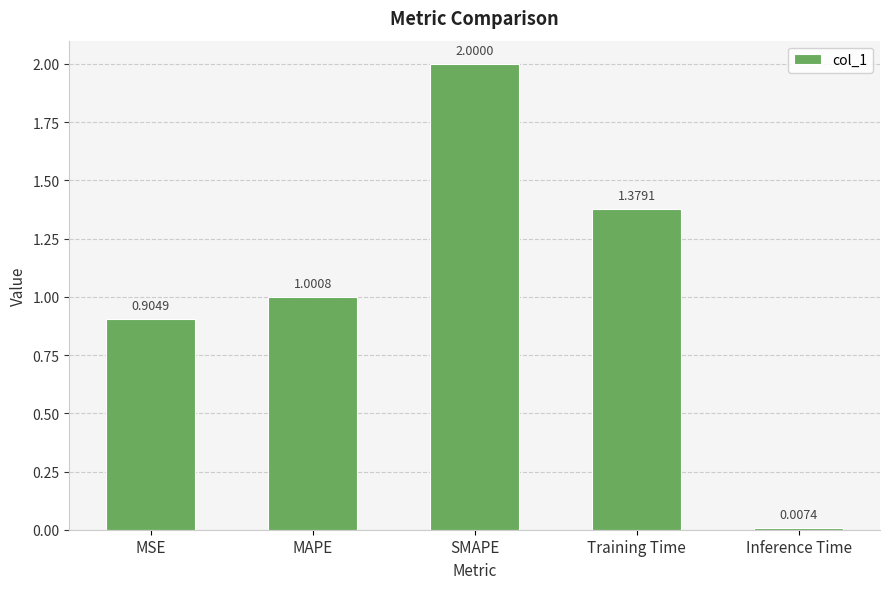

What is the sum of all values?

5.3